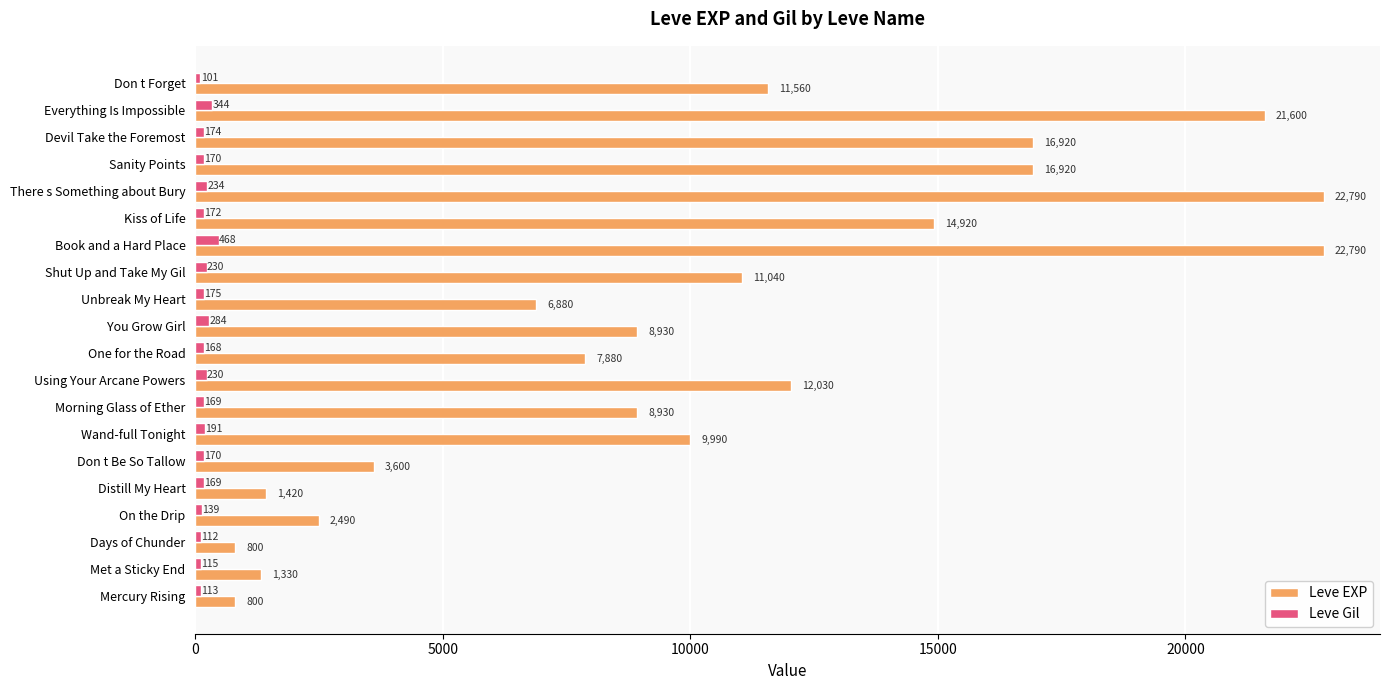

Rank the series at Book and a Hard Place from lowest to highest value.

Leve Gil, Leve EXP